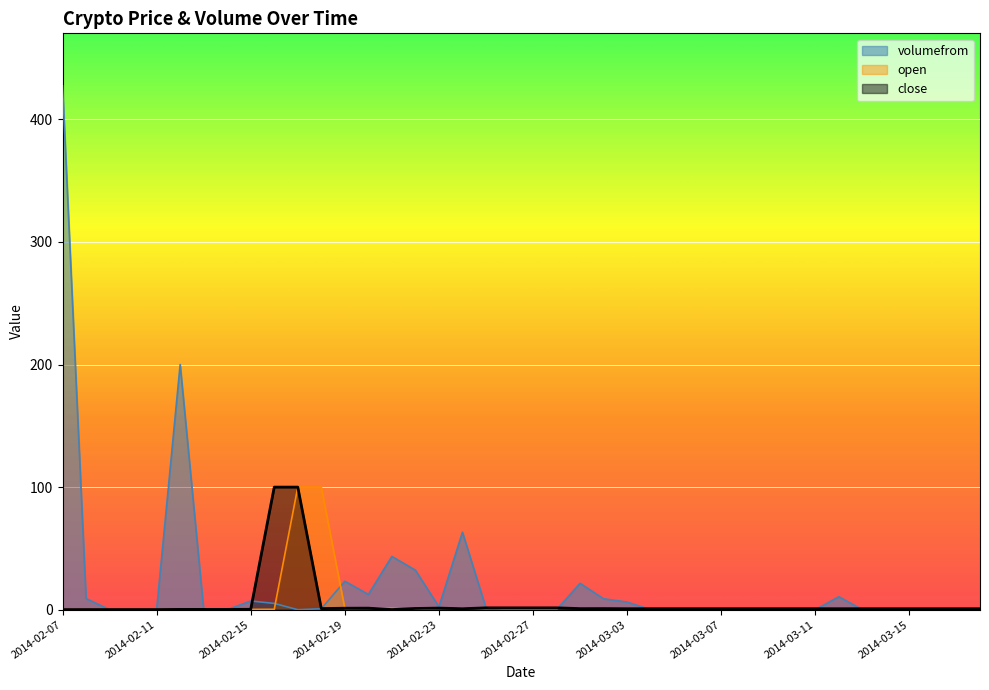

What is the lowest value of the close series?

0.1